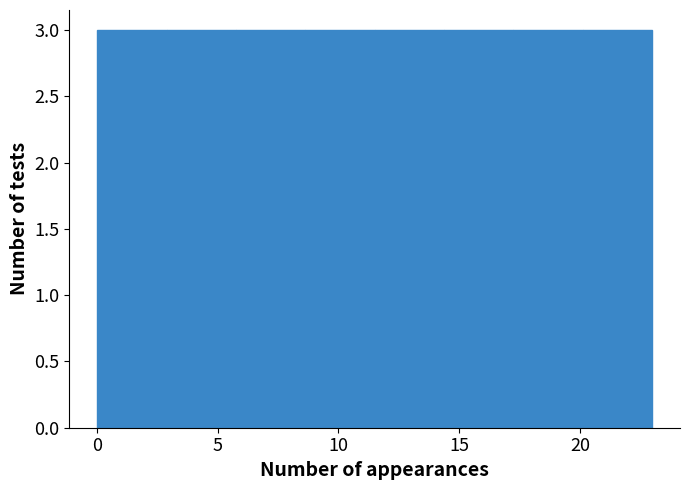

Reading left to right, list every bar in this chart as the range it spans on the x-axis followed by its height. Neither the bar edges nor the heights are printed on the chart, so give them approximately, as read against the axes.

0.0 to 3.0: 3
3.0 to 6.0: 3
6.0 to 8.5: 3
8.5 to 11.5: 3
11.5 to 14.5: 3
14.5 to 17.5: 3
17.5 to 20.0: 3
20.0 to 23.0: 3